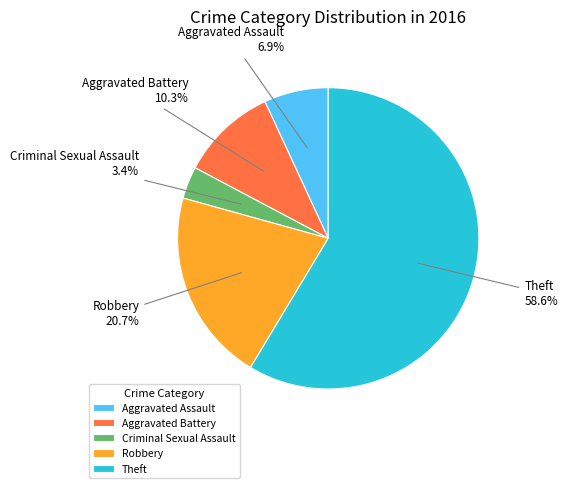

To the nearest percent, what is the difference between the Aggravated Assault and Aggravated Battery slice percentages?

3%